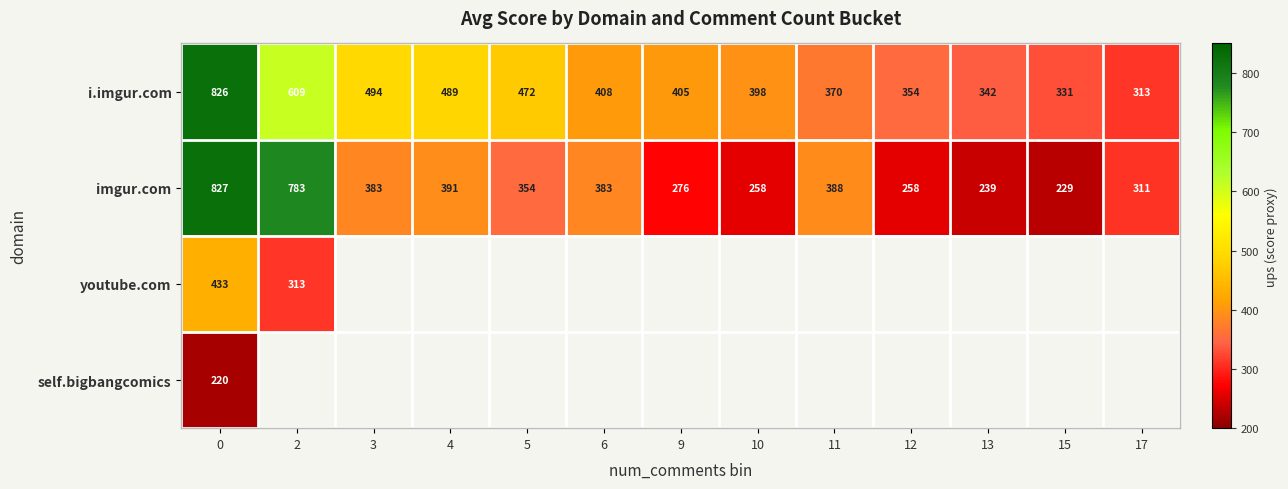

The value of i.imgur.com at 5 is 472. True or false?

True